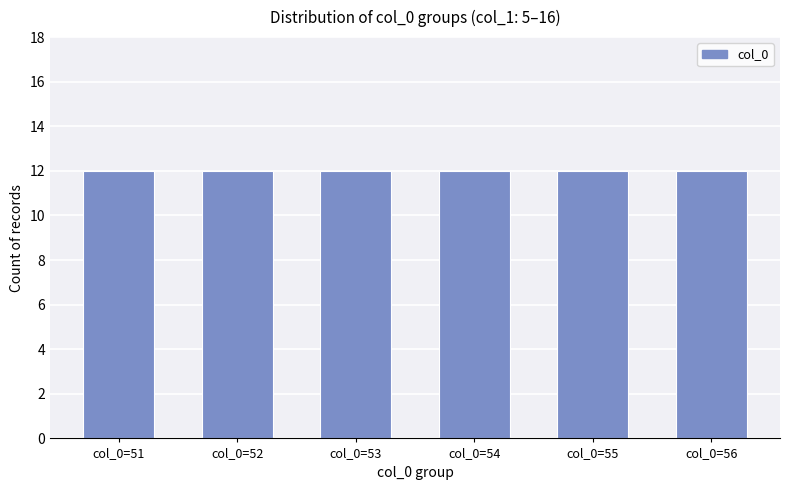

At which label does the data first exceed 54?

55